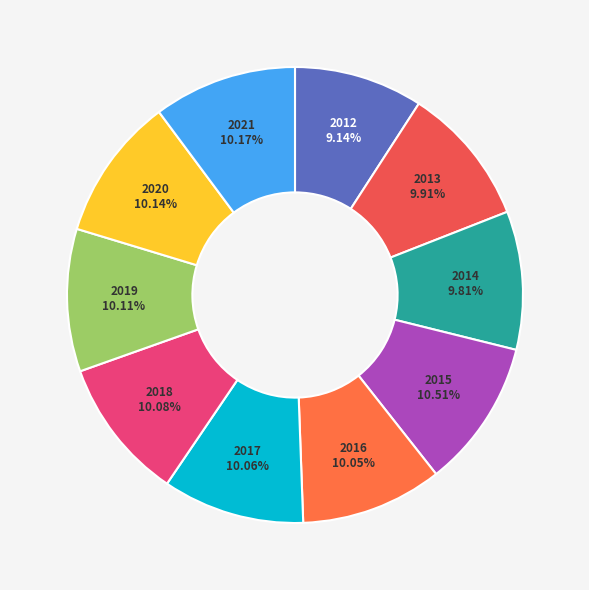

Count the number of slices in the pie.

10